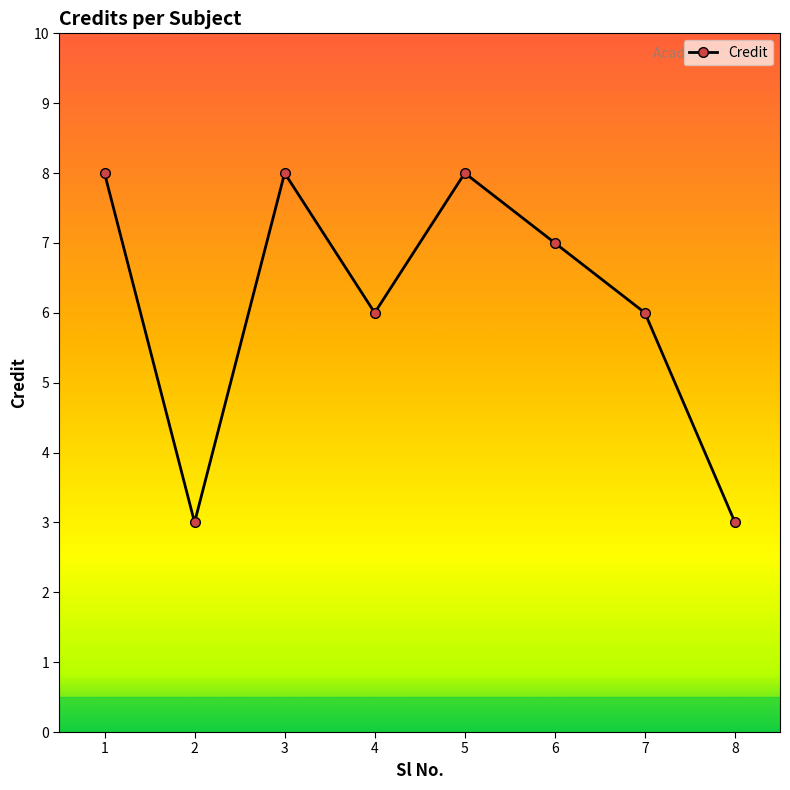

What value does the data have at 5?

8